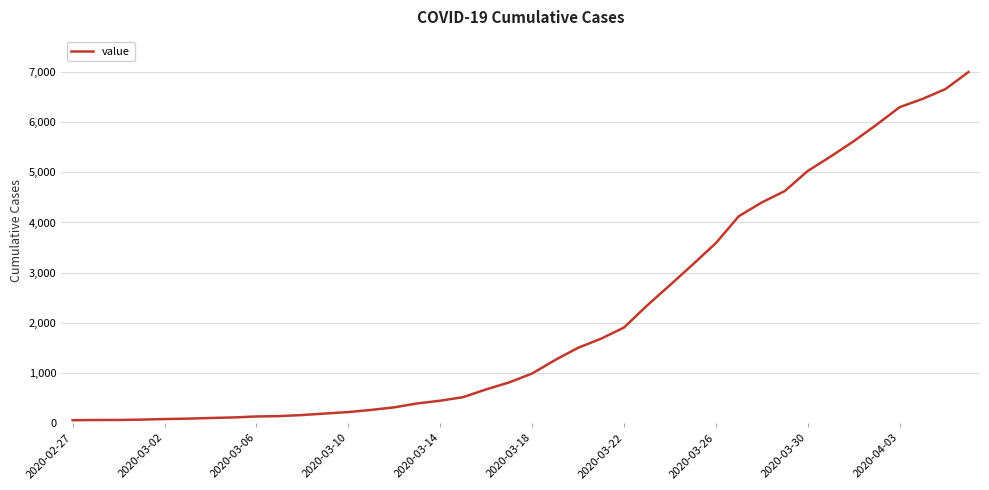

Where does the data first go above 993?

21